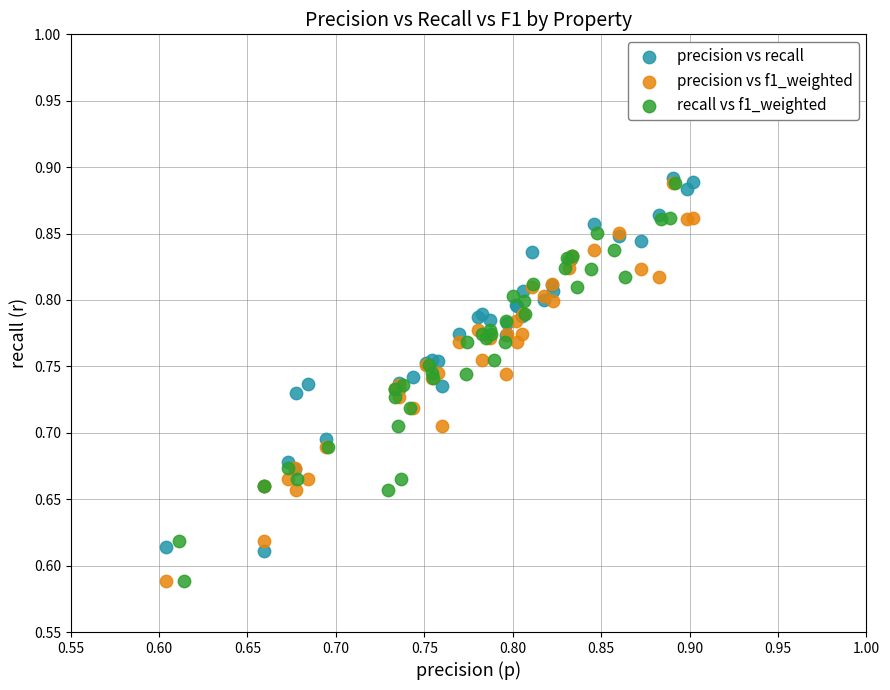

What are all the series names shown in the legend?

precision vs recall, precision vs f1_weighted, recall vs f1_weighted